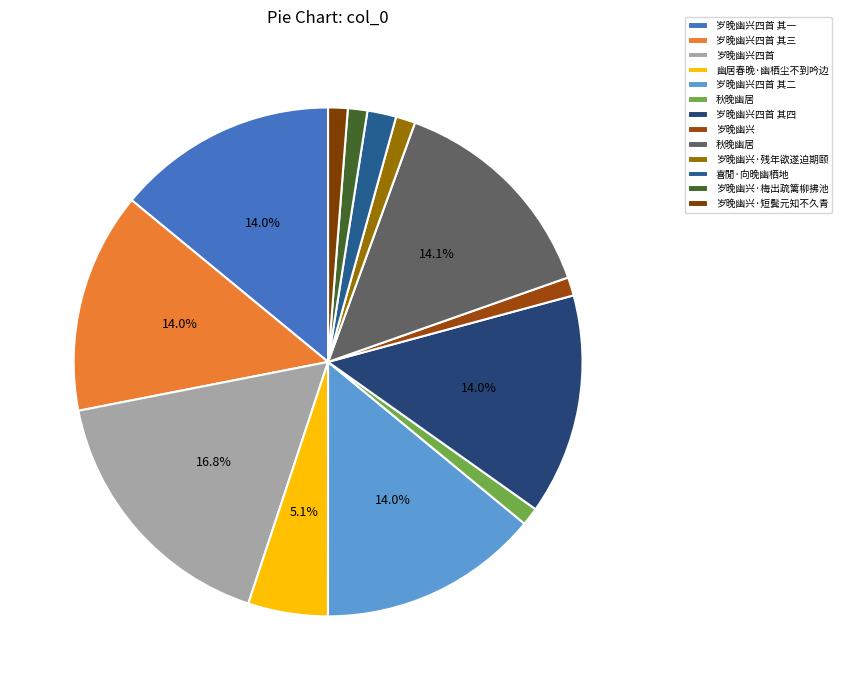

Rank the categories by value from highest to lowest.

岁晚幽兴四首, 秋晚幽居, 岁晚幽兴四首 其三, 岁晚幽兴四首 其二, 岁晚幽兴四首 其四, 岁晚幽兴四首 其一, 幽居春晚·幽栖尘不到吟边, 喜閒·向晚幽栖地, 岁晚幽兴·短鬓元知不久青, 岁晚幽兴·残年欲遂迫期颐, 岁晚幽兴·梅出疏篱柳拂池, 岁晚幽兴, 秋晚幽居